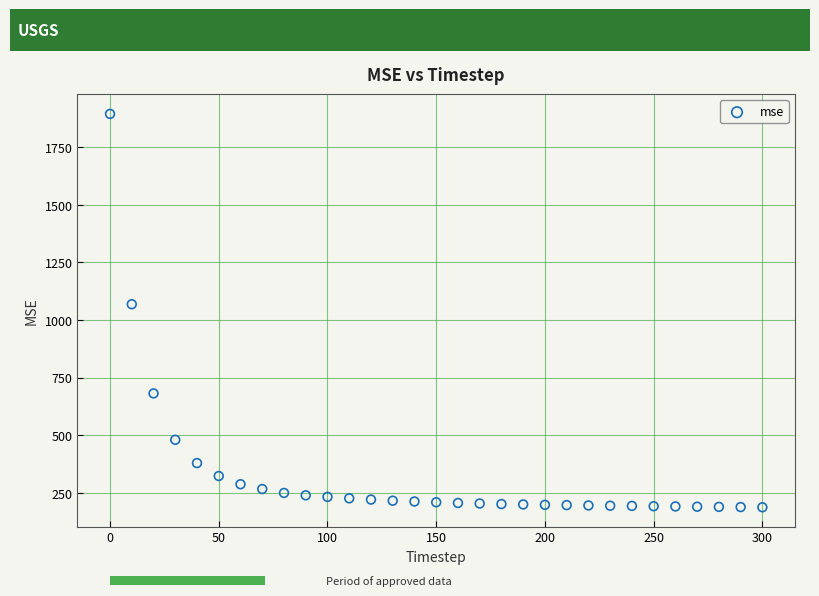

What Y value in the scatter plot is closest to 1041?

1068.8